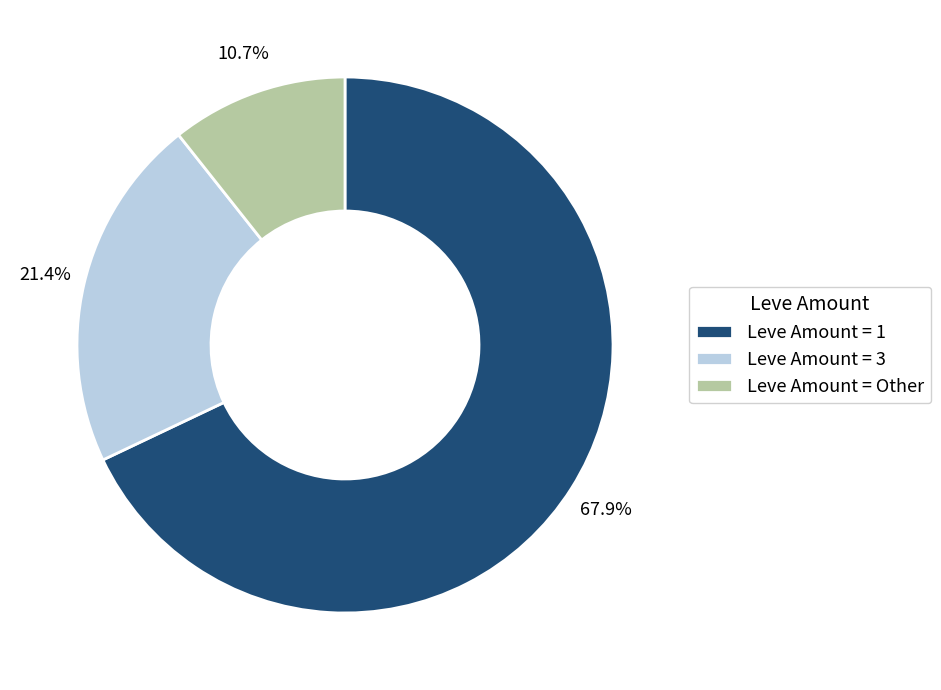

Count the number of slices in the pie.

3